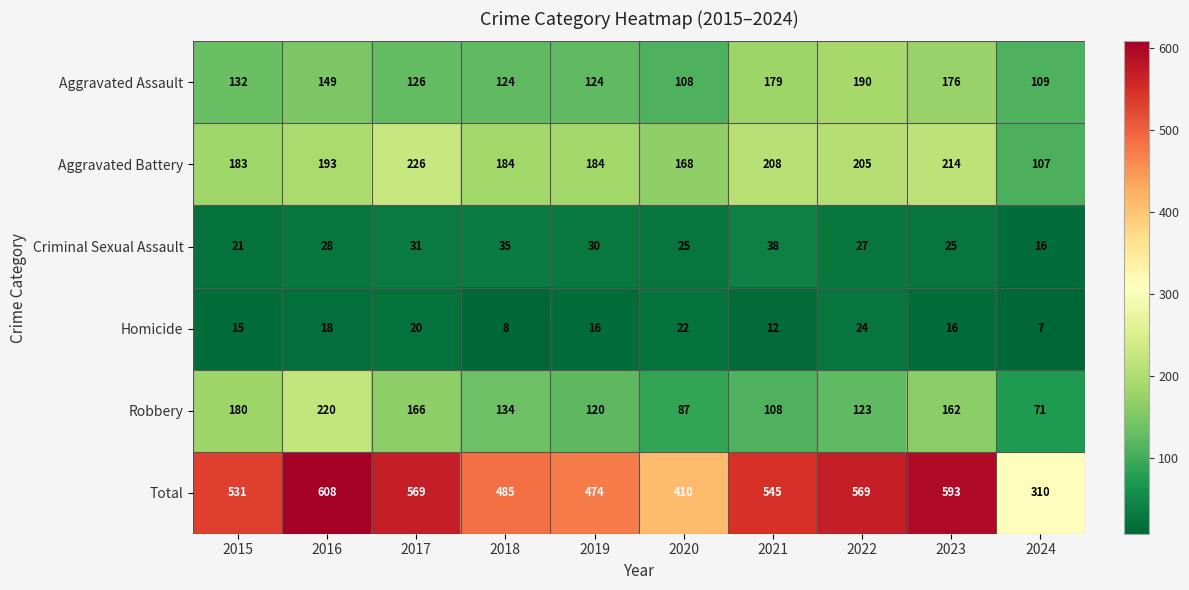

Rank the series at 2020 from lowest to highest value.

Homicide, Criminal Sexual Assault, Robbery, Aggravated Assault, Aggravated Battery, Total